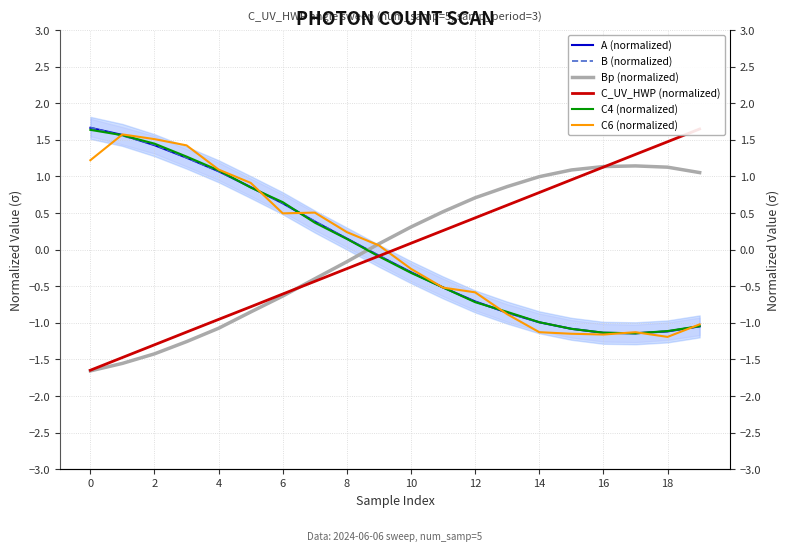

What is the label of the 4th point from the right?

16